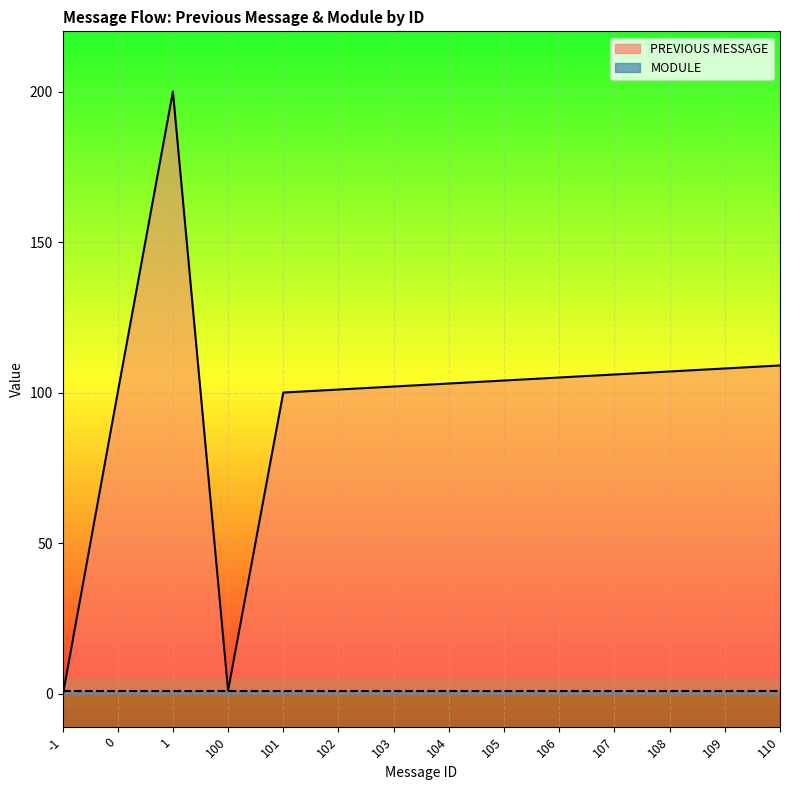

Where does the data first go above 104?

1